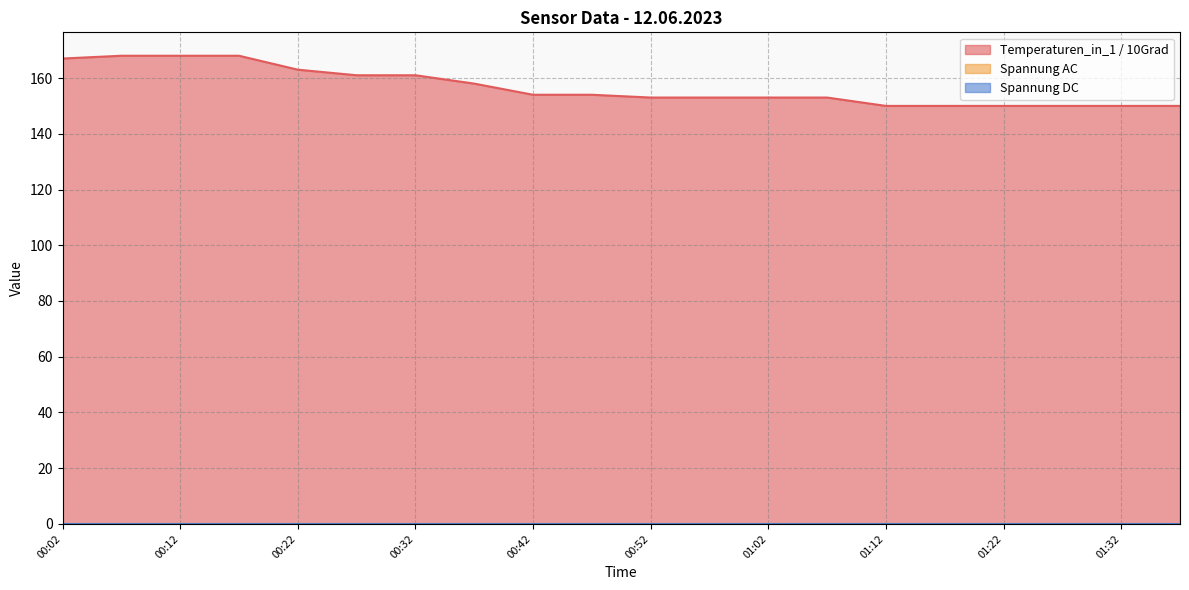

True or false: Temperaturen_in_1 / 10Grad has more than 0 interior local peaks.

False